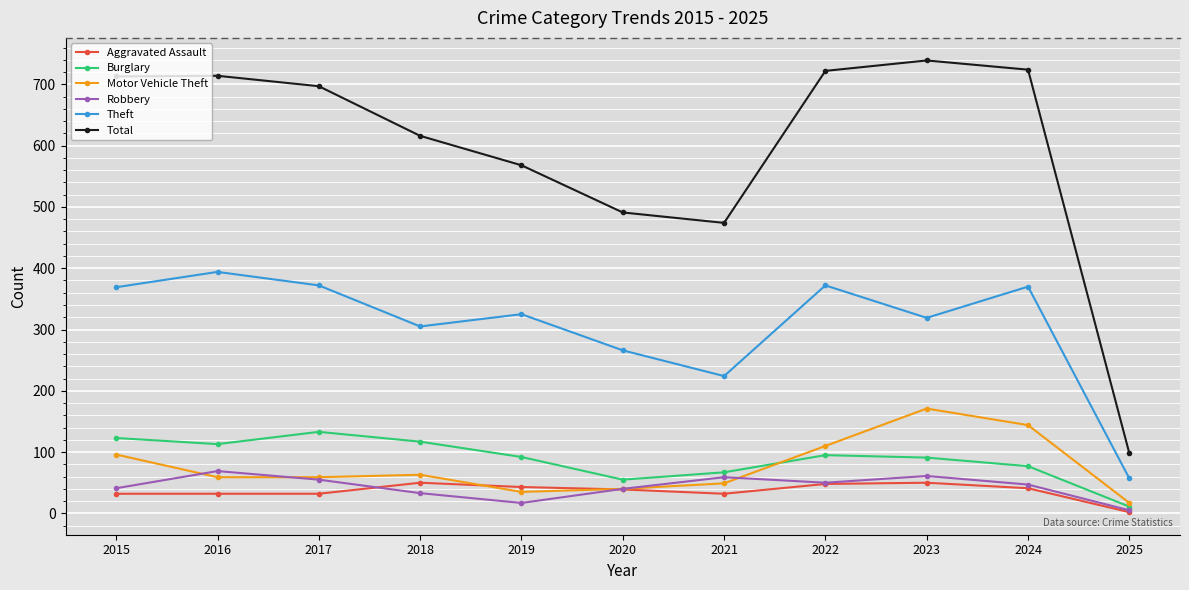

True or false: Theft and Motor Vehicle Theft intersect in this chart.

False